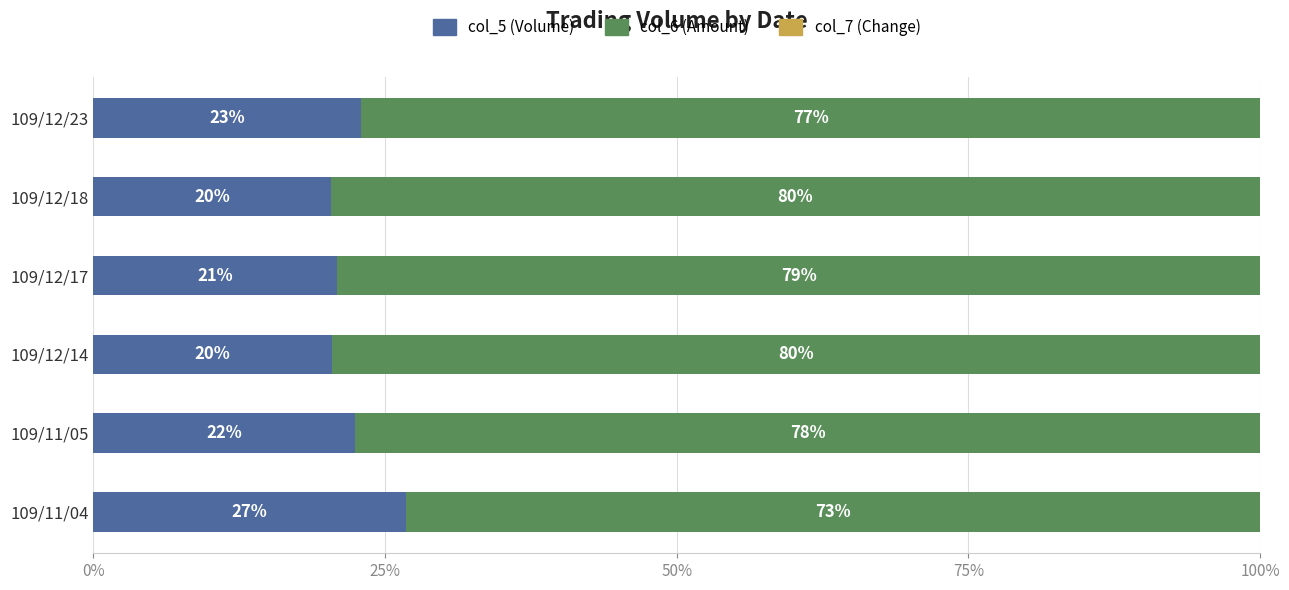

What is the total value across all series at 109/12/14?

100.0